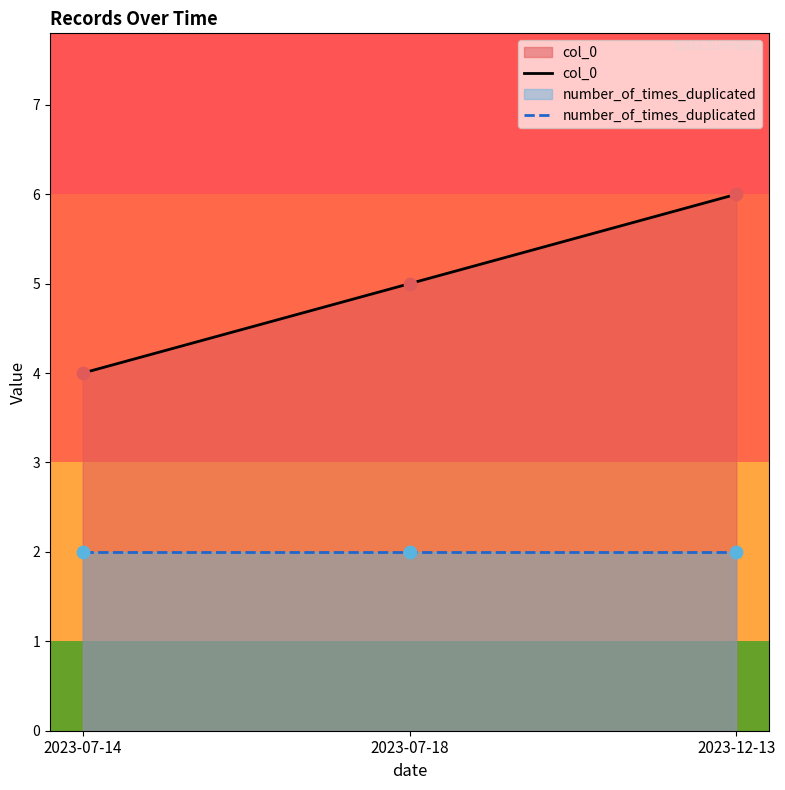

Which series has the largest total across all categories?

col_0